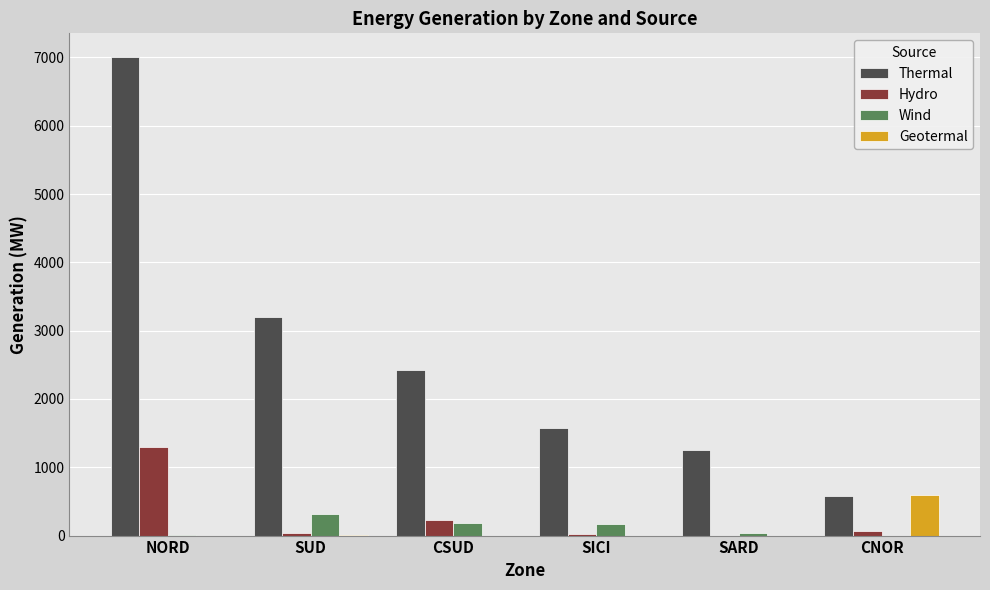

Between SUD and SICI, which series saw the biggest shift?

Thermal